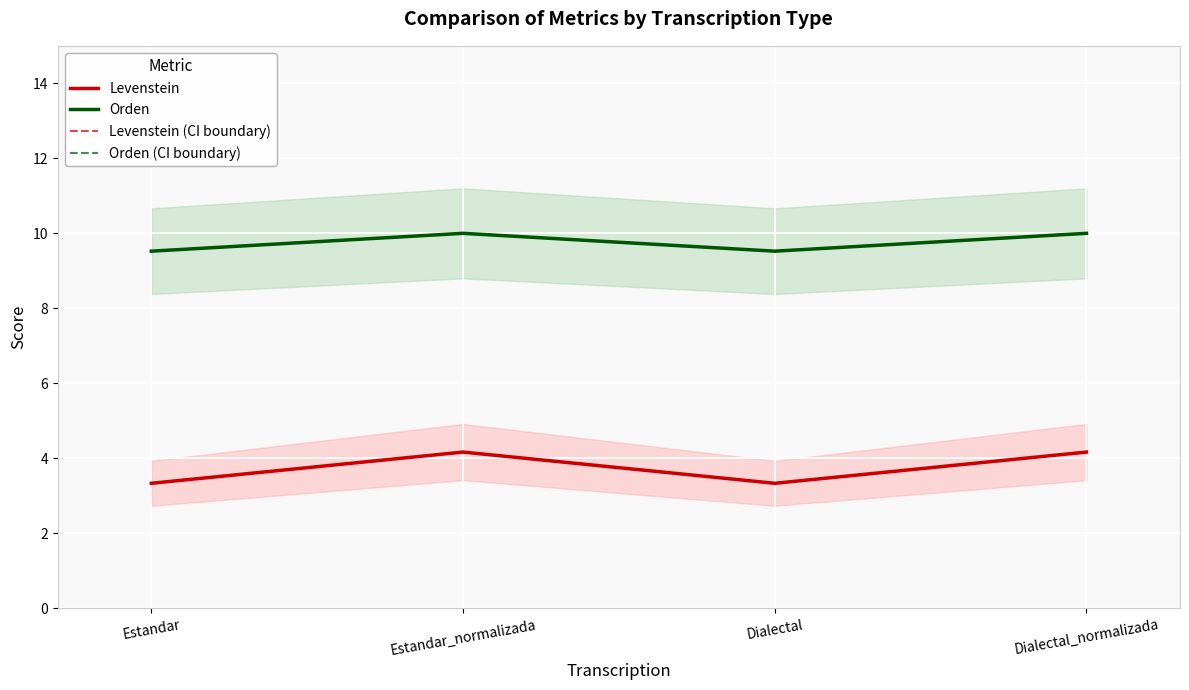

What position from the right is Dialectal_normalizada?

1